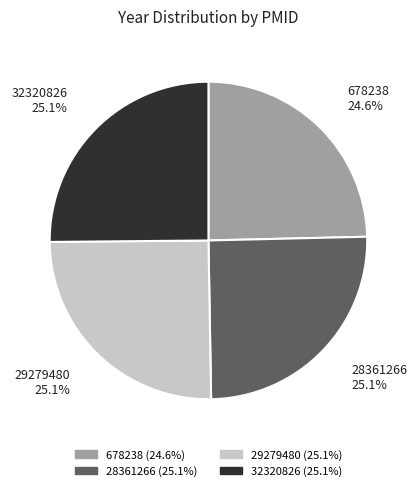

Approximately how many times larger is the value at 28361266 compared to 32320826?

1.0